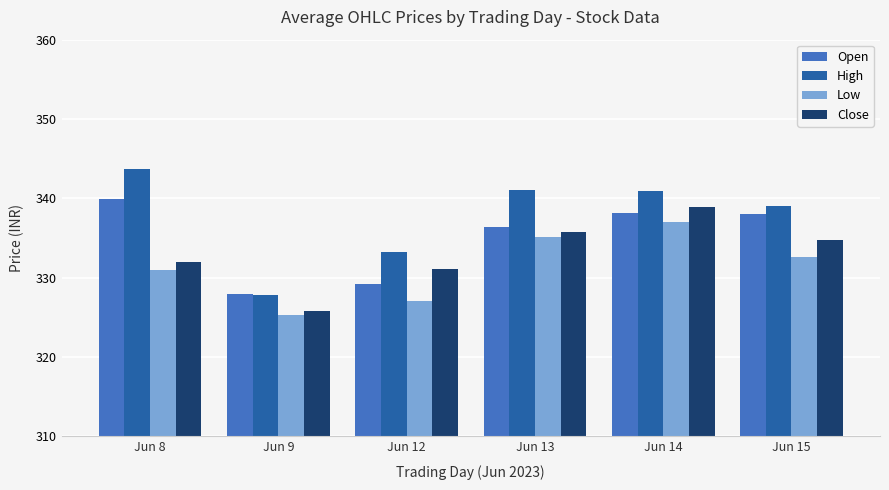

Rank the series at Jun 12 from lowest to highest value.

Low, Open, Close, High